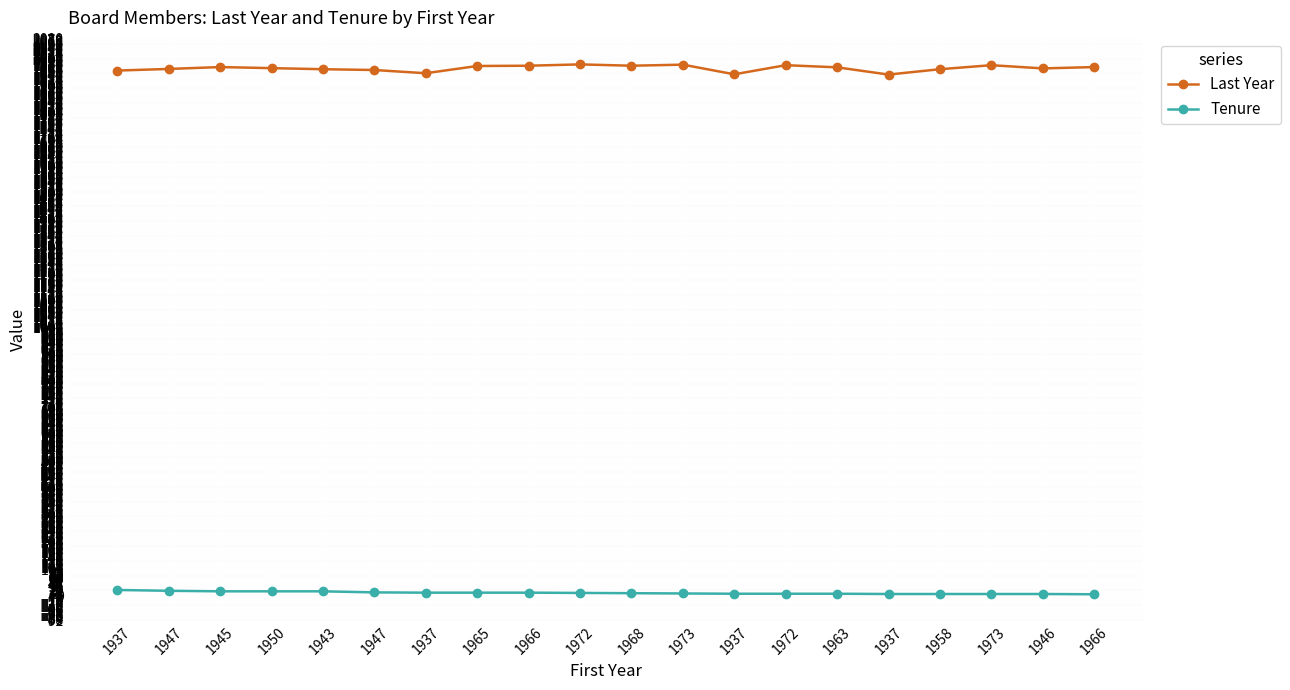

What value does the Tenure series have at 1973, to the nearest 10?

10